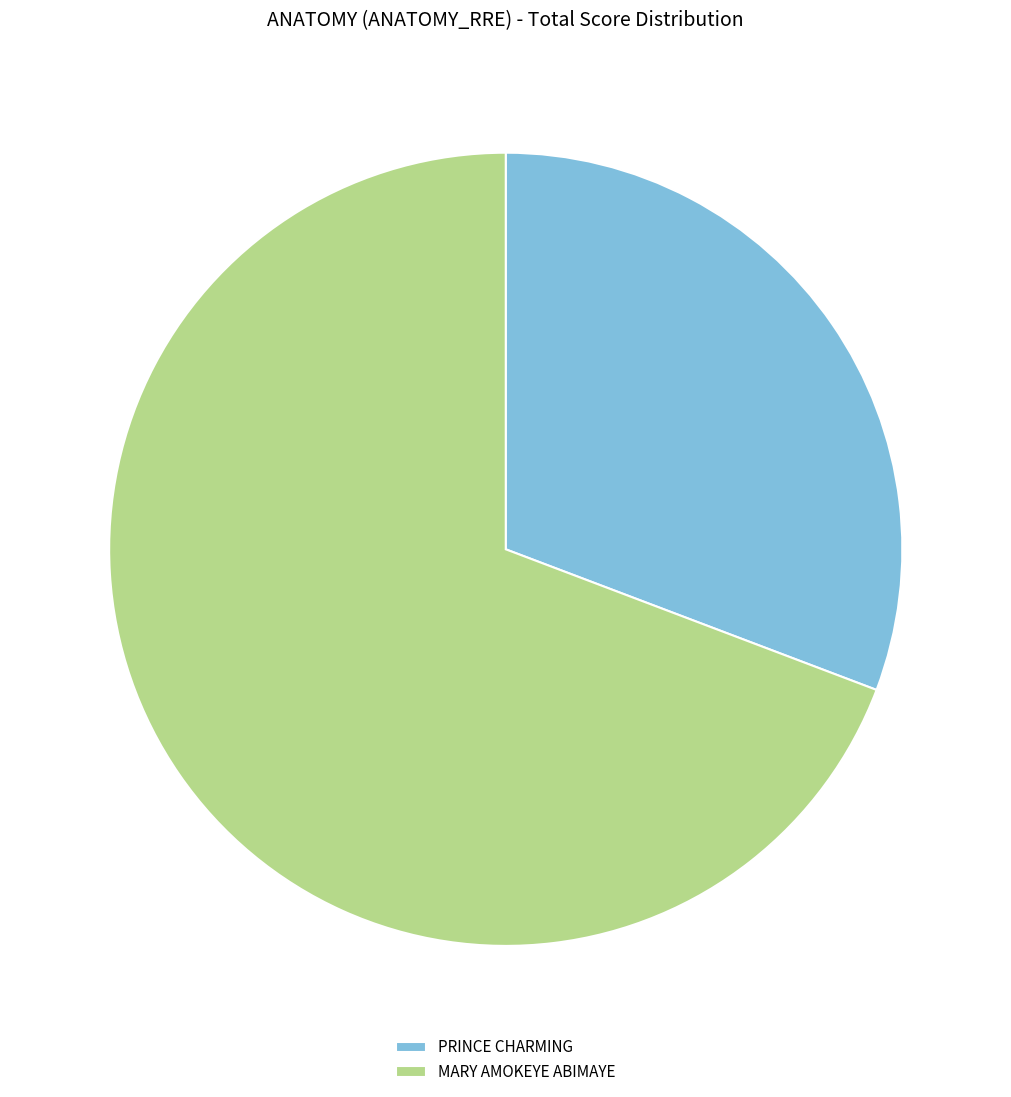

How many slices are in this pie chart?

2